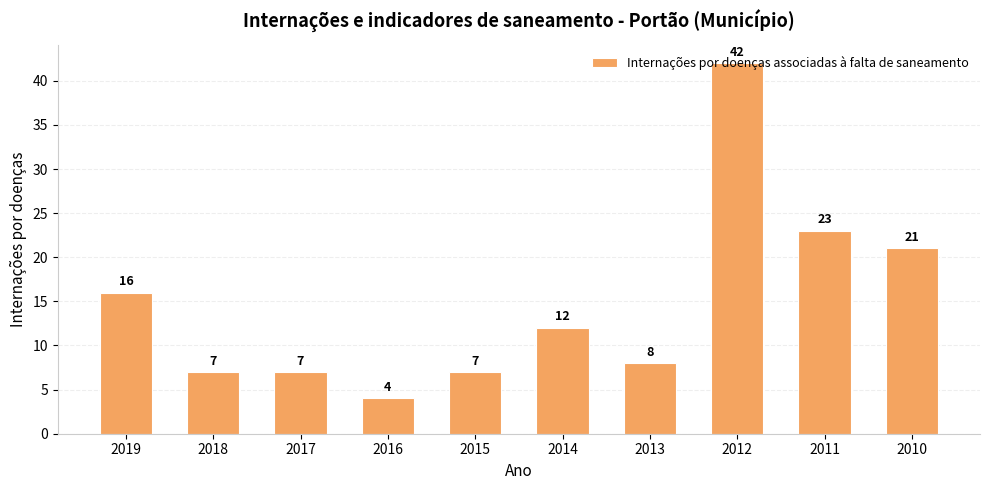

True or false: the data shows 6 at 2016.

False